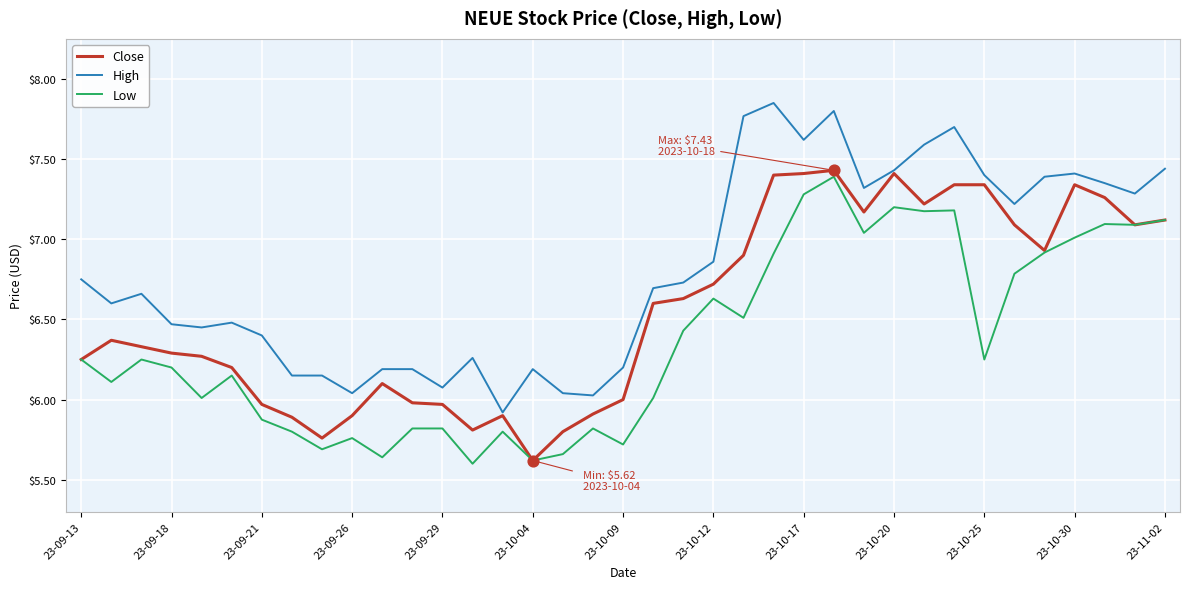

Which series has the largest total across all categories?

High